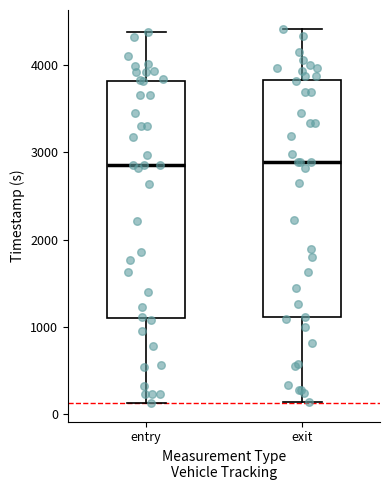

Reading left to right, transcribe this box plot: for each box, give where its median line is, the range the box spans, and where its two whiskers end, as read against the y-axis. The values are not printed on the chart, so give them approximately, as read against the axis.

entry: median 2900, box 1100 to 3800, whiskers 100 to 4400
exit: median 2900, box 1100 to 3800, whiskers 100 to 4400